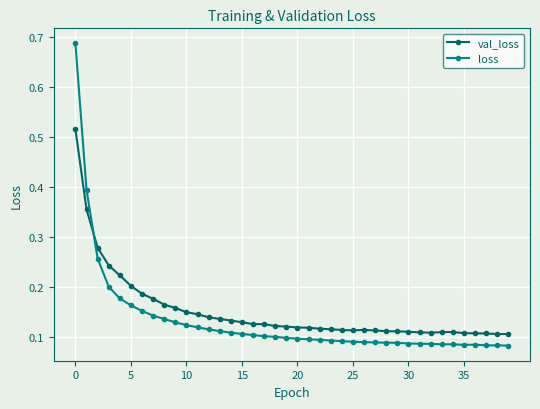

How many intersections are there between val_loss and loss?

1